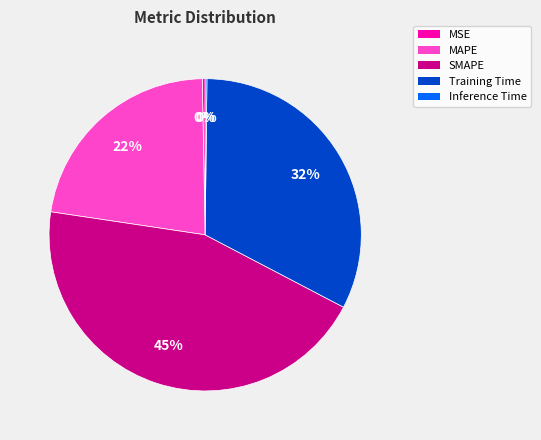

To the nearest percent, what is the combined percentage of MAPE and Training Time?

55%